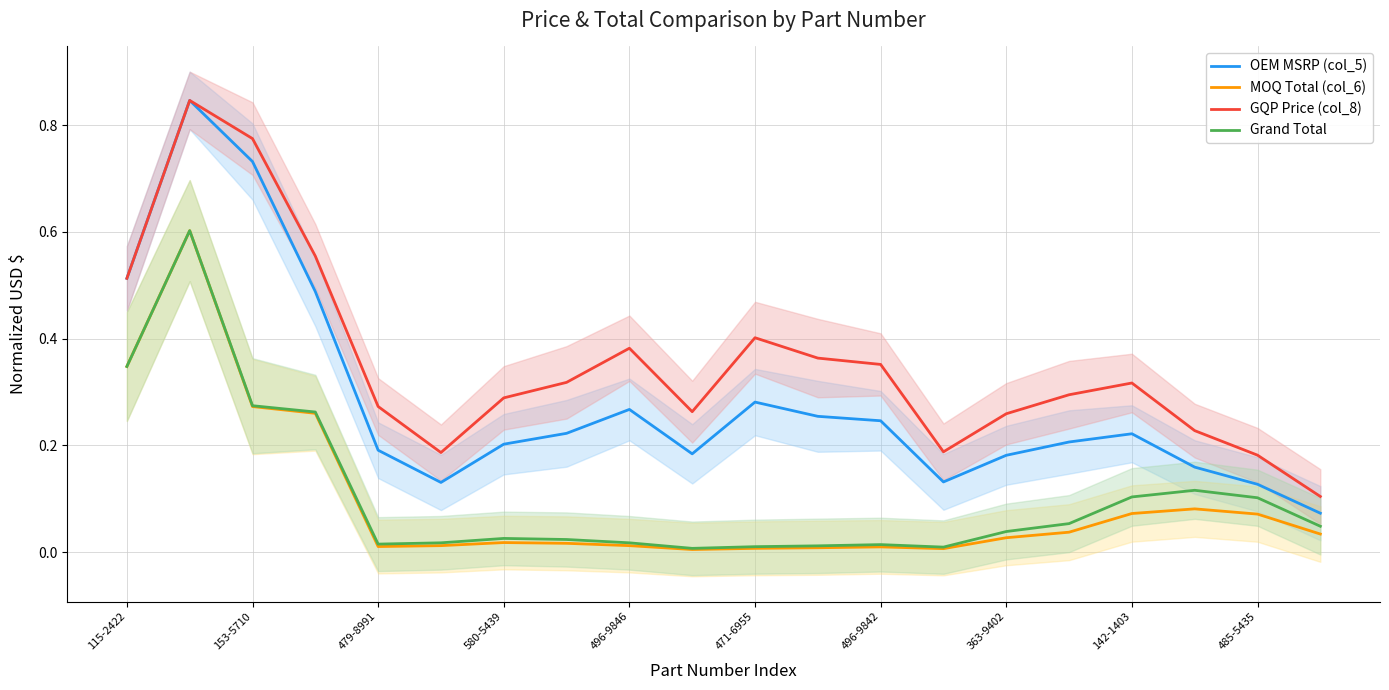

True or false: Grand Total and OEM MSRP (col_5) cross at least once.

False